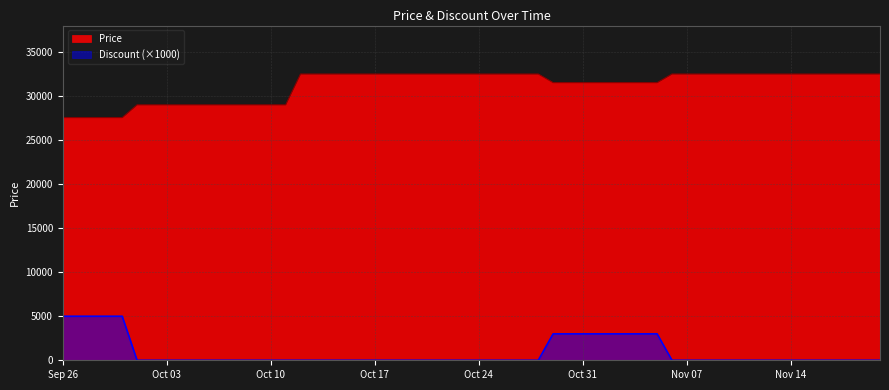

How many Price values are between 29000 and 32500?

37